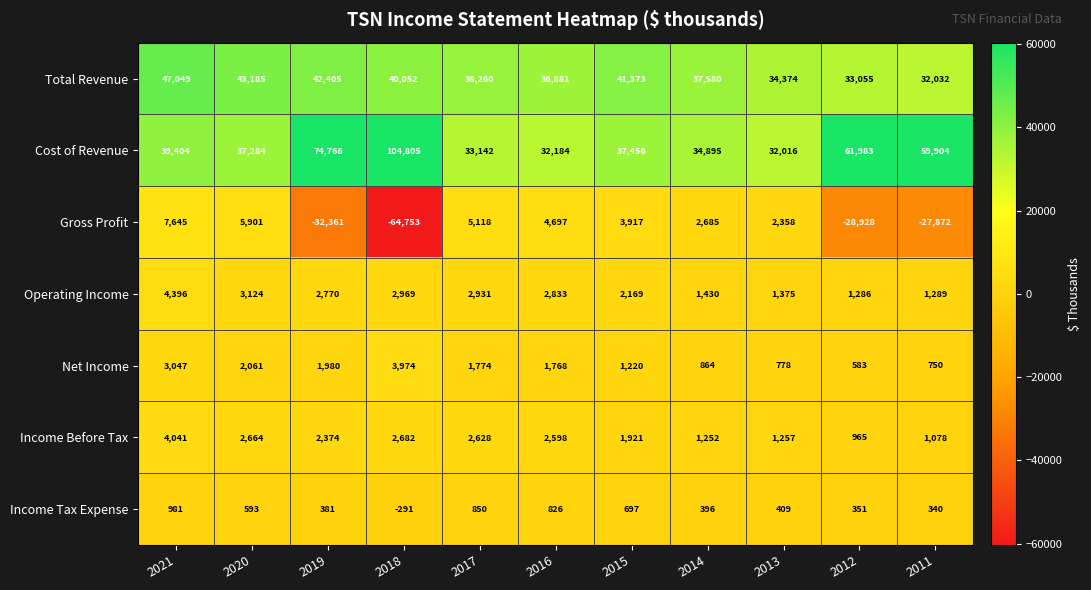

What is the difference between the Operating Income values at 2018 and 2020?

155